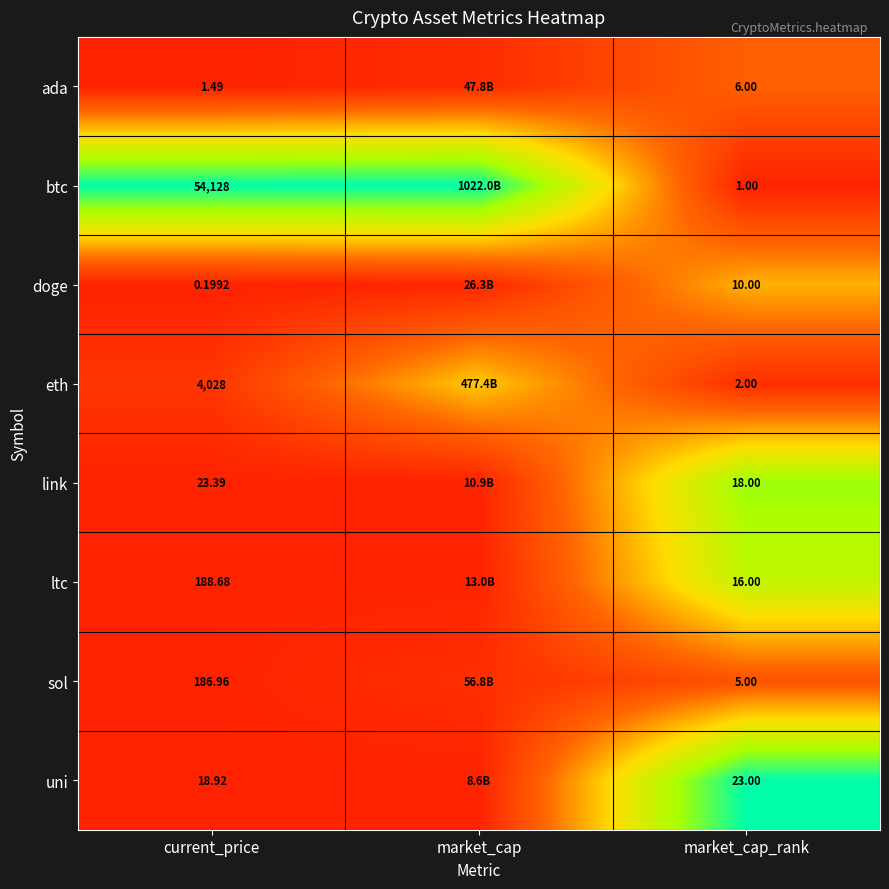

The ltc series shows 0.4 at market_cap_rank. True or false?

False